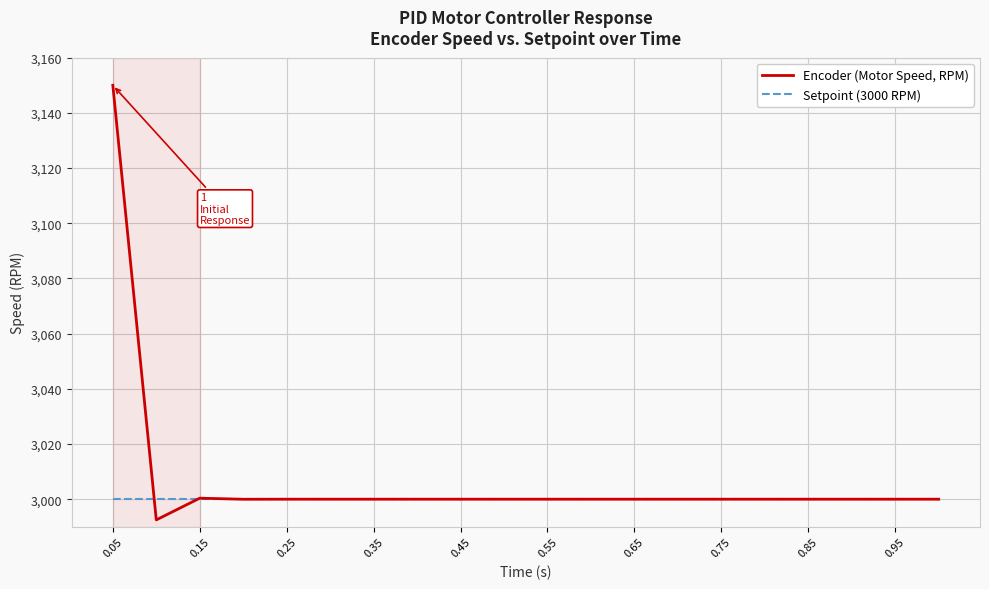

Does the chart have visible grid lines?

Yes